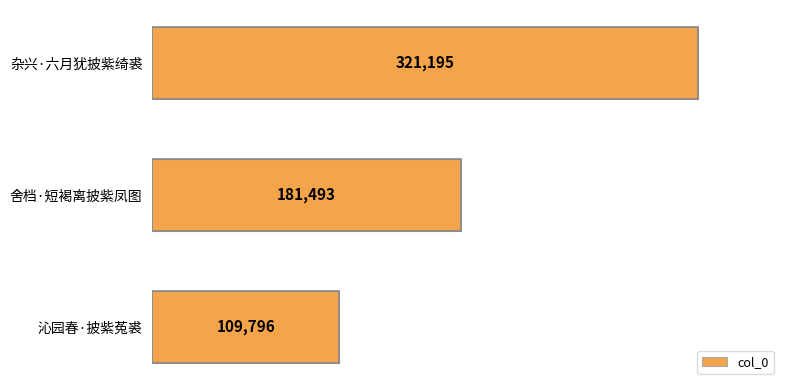

What is the difference between the maximum and minimum values?

211399